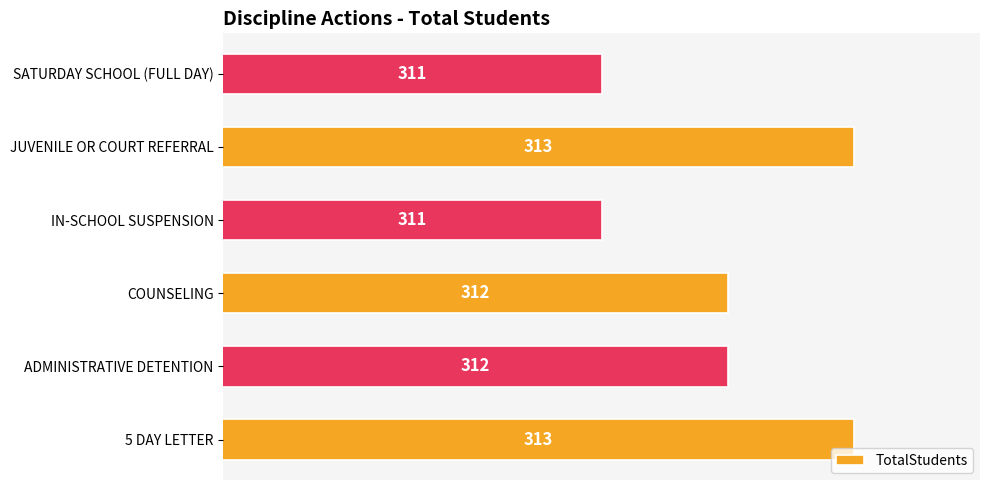

What is the ratio of the value at ADMINISTRATIVE DETENTION to the value at COUNSELING?

1.0